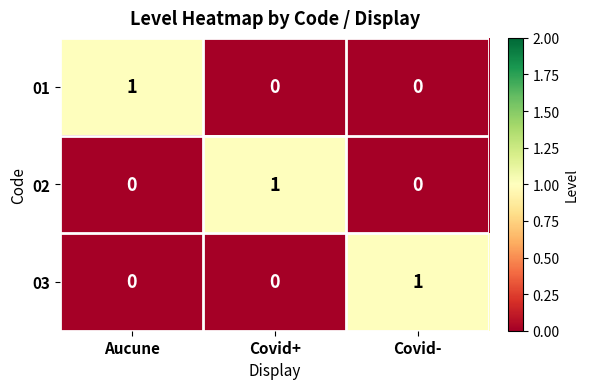

The value of 03 at Covid- is 1. True or false?

True